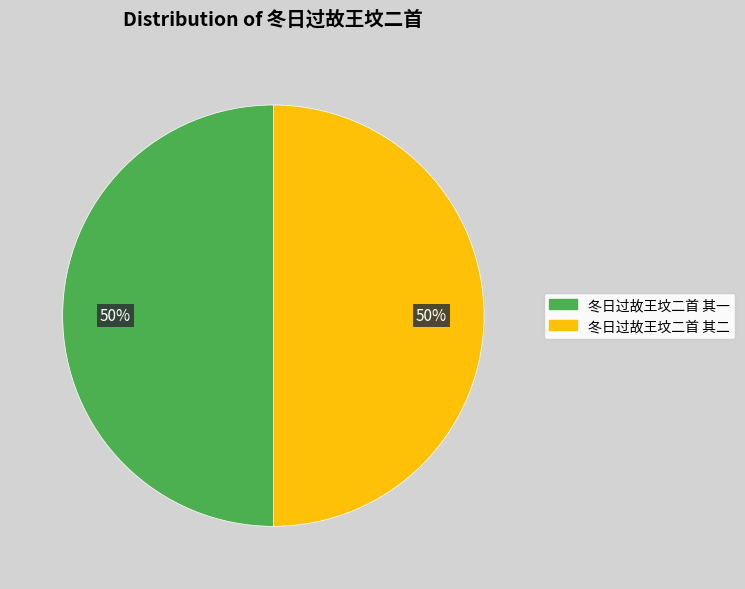

What percentage is the 冬日过故王坟二首 其一 slice, to the nearest percent?

50%